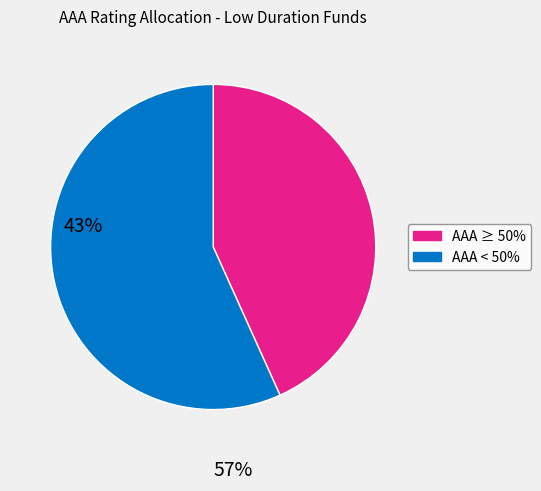

Is there any slice that represents more than half of the pie?

Yes